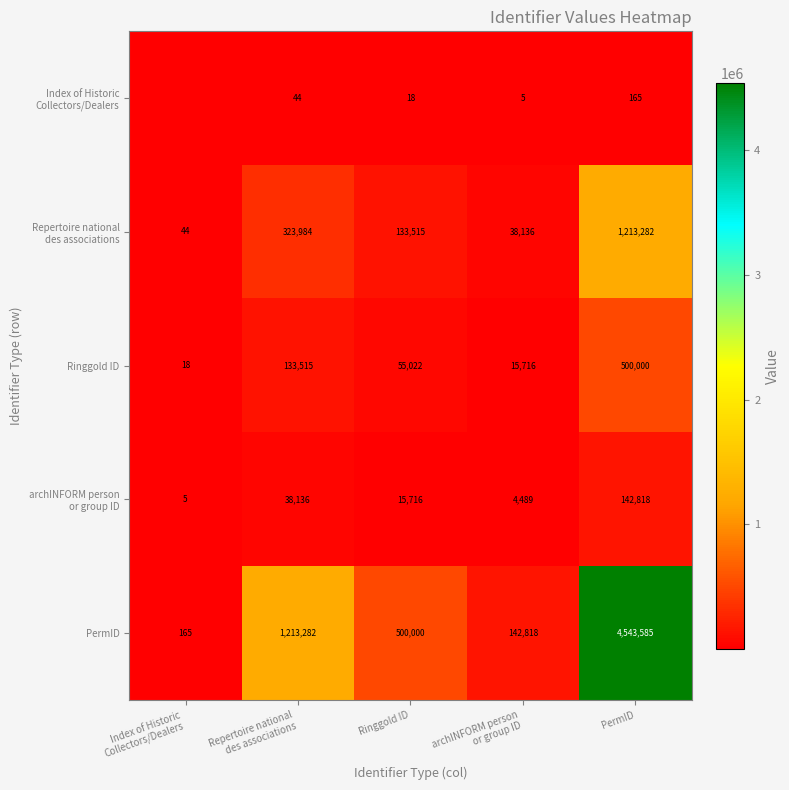

What is the maximum value for Index of Historic Collectors/Dealers?

165.0